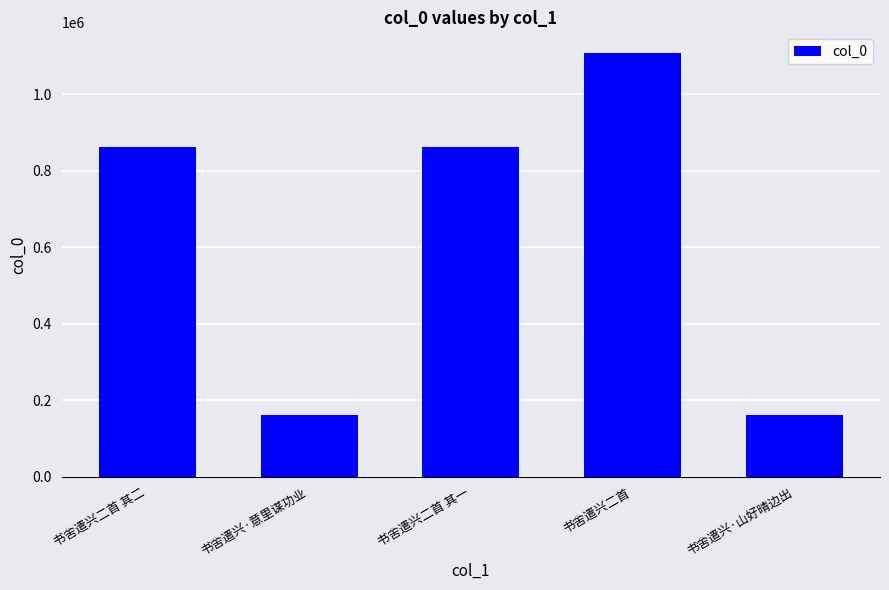

Which has a higher value, 书舍遣兴·山好晴边出 or 书舍遣兴二首 其一?

书舍遣兴二首 其一